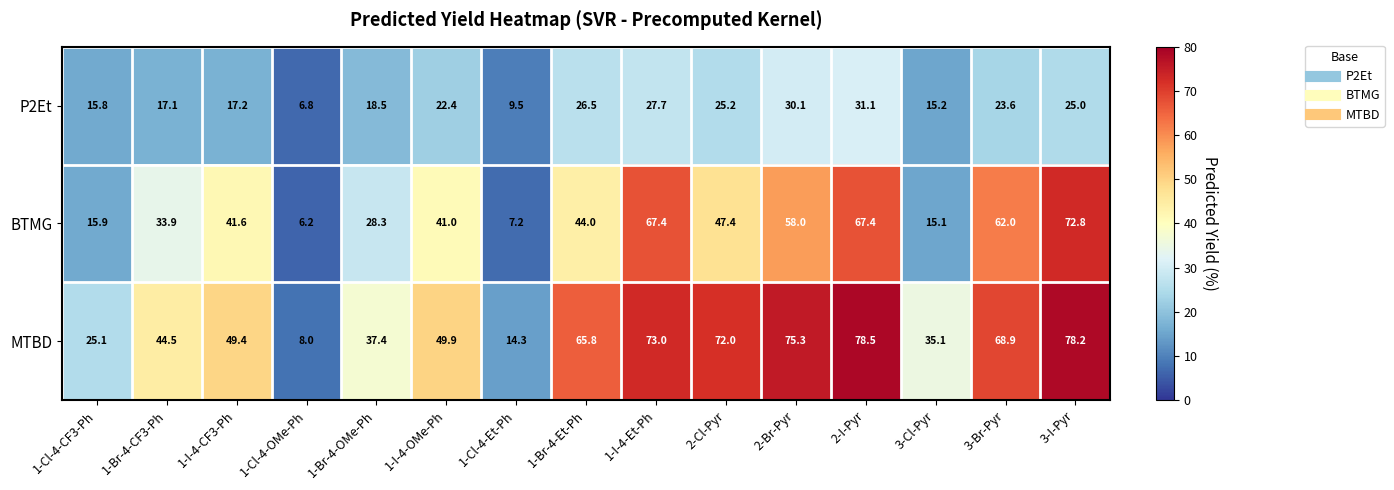

How many categories are shown in the chart?

15